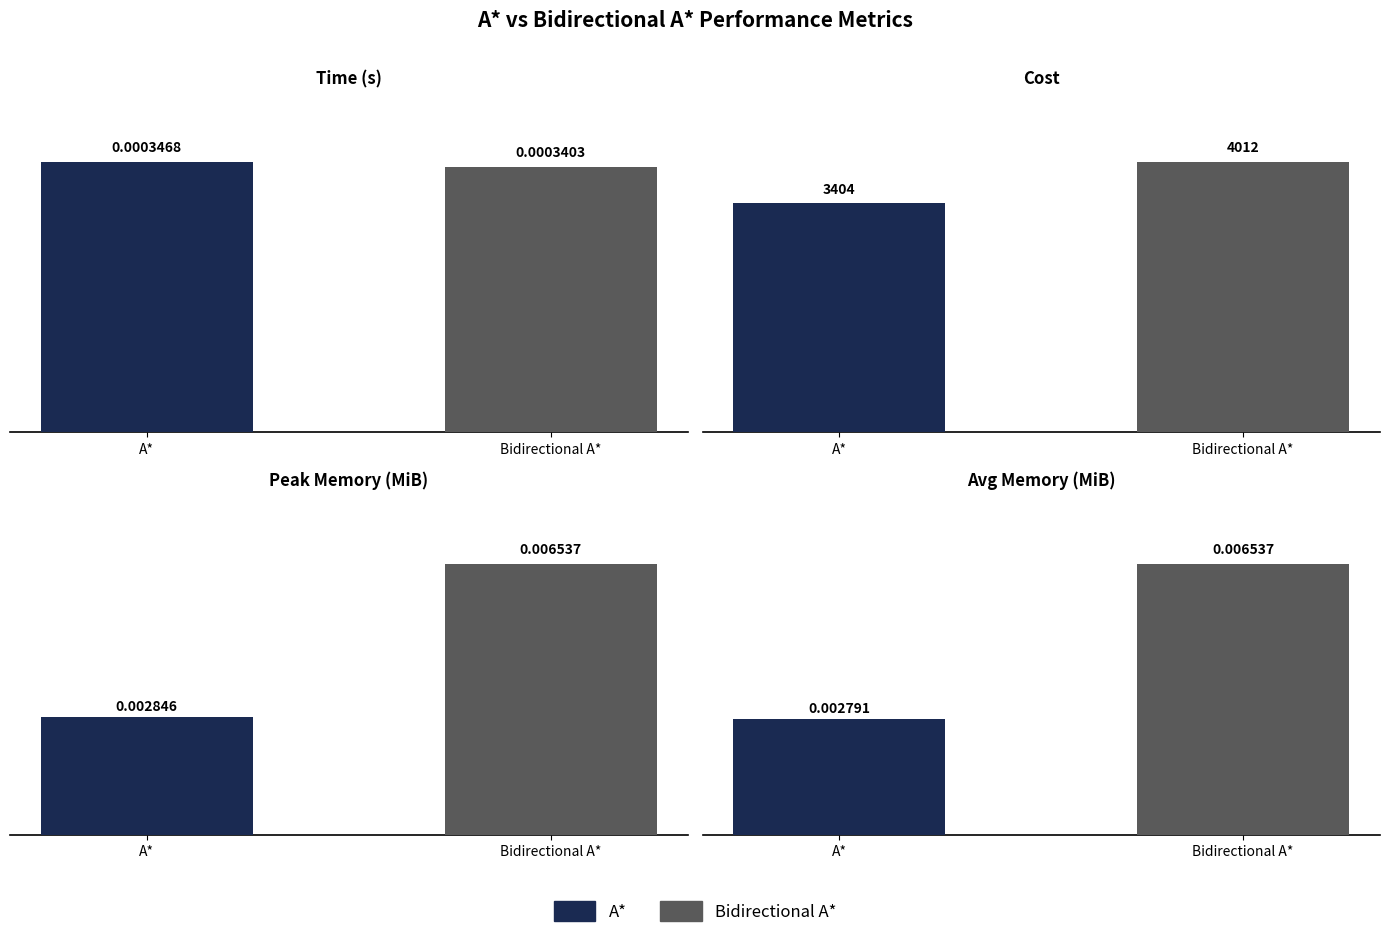

Where does the A* Cost series first go above 4011?

Bidirectional A*